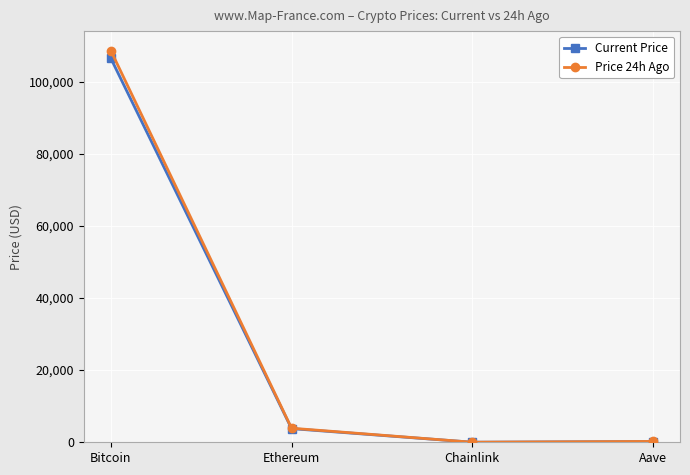

The Price 24h Ago series shows 108546.0 at Bitcoin. True or false?

True